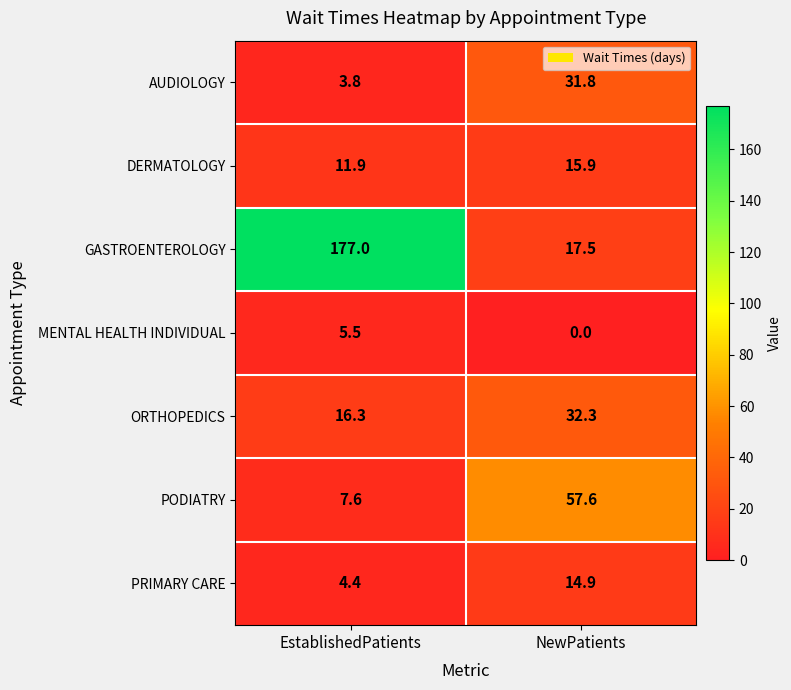

What is the total value across all series at NewPatients?

170.0